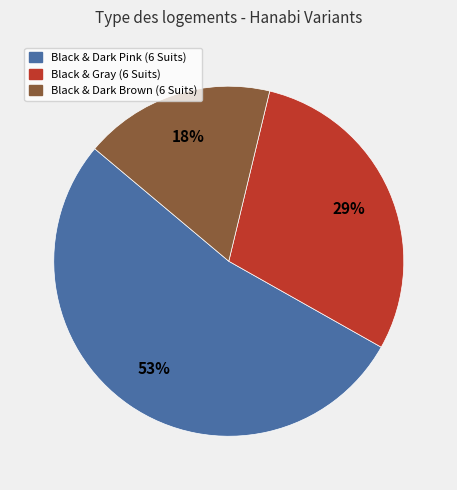

Rank the categories by value from highest to lowest.

Black & Dark Pink (6 Suits), Black & Gray (6 Suits), Black & Dark Brown (6 Suits)